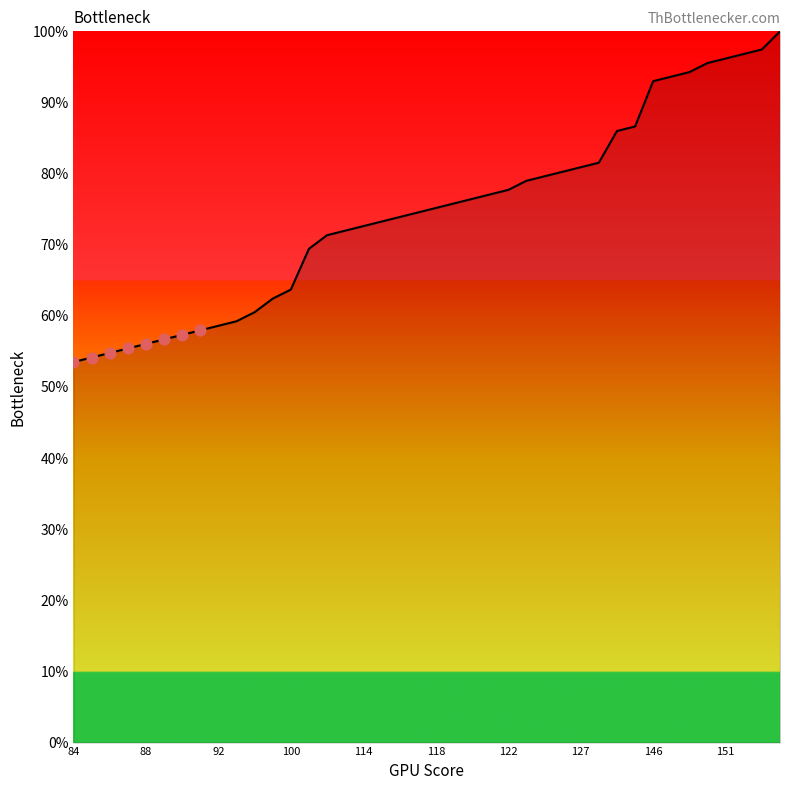

What is the maximum value shown in the chart?

100.0